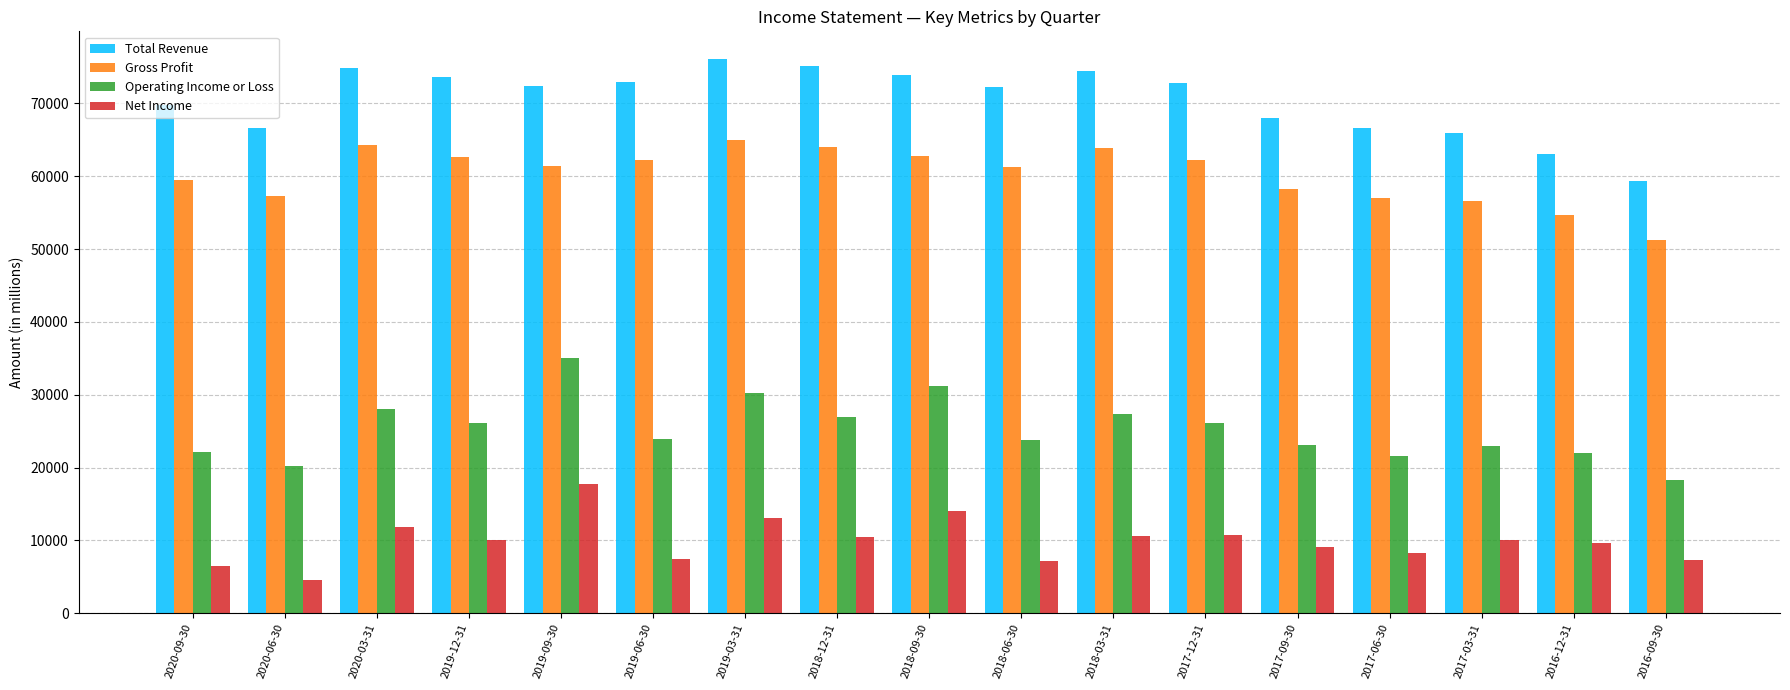

What is the sum of all Total Revenue values?

1197900